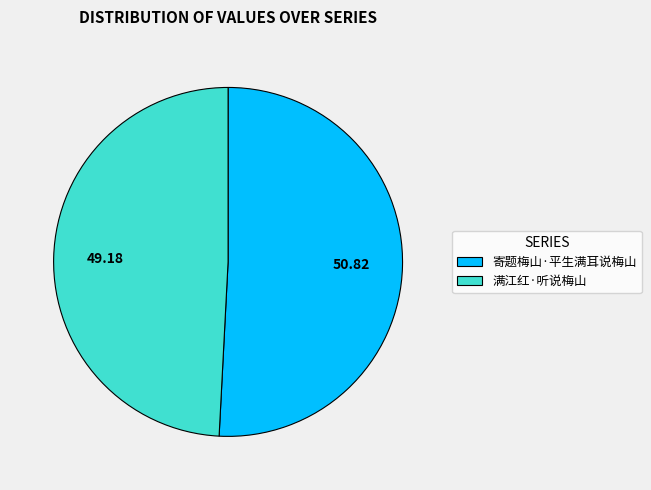

What is the smallest slice in the pie chart?

满江红·听说梅山